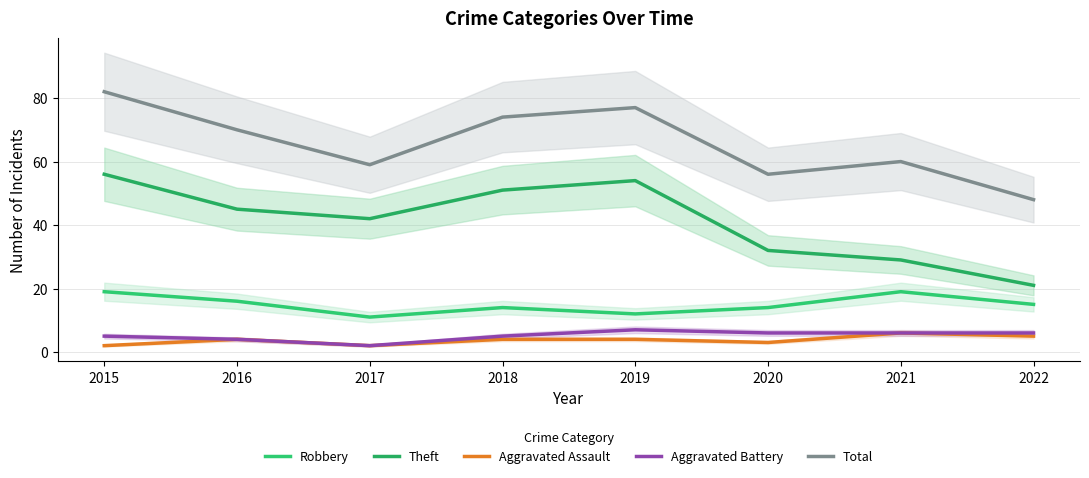

True or false: Total and Aggravated Assault intersect in this chart.

False